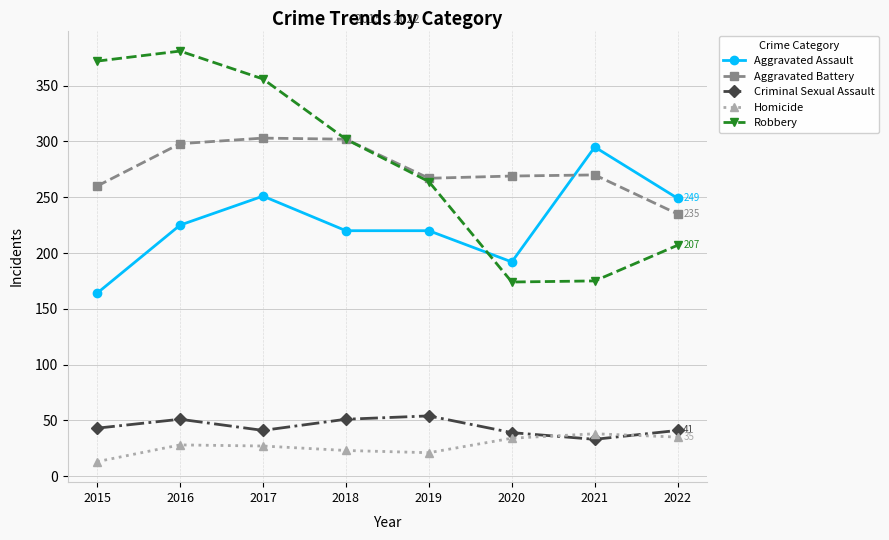

At how many categories does at least one series exceed 81?

8